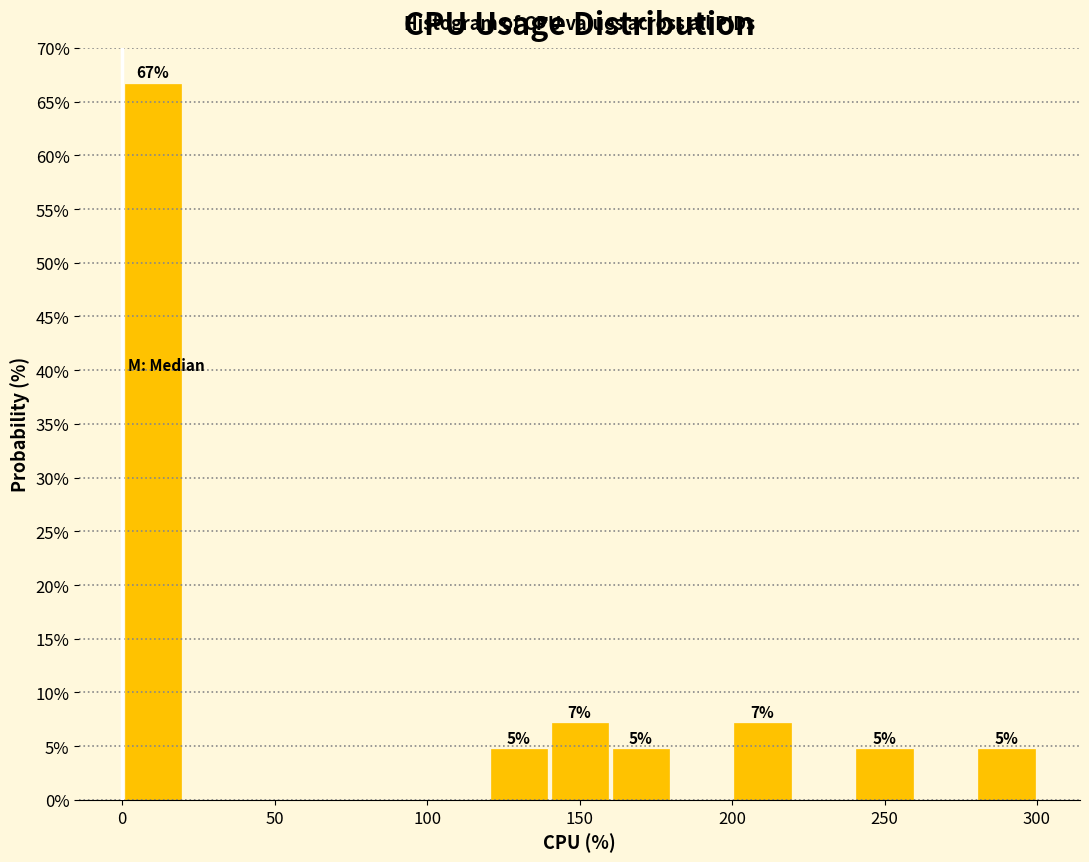

Over which range of the x-axis is the bar tallest?

0 to 20